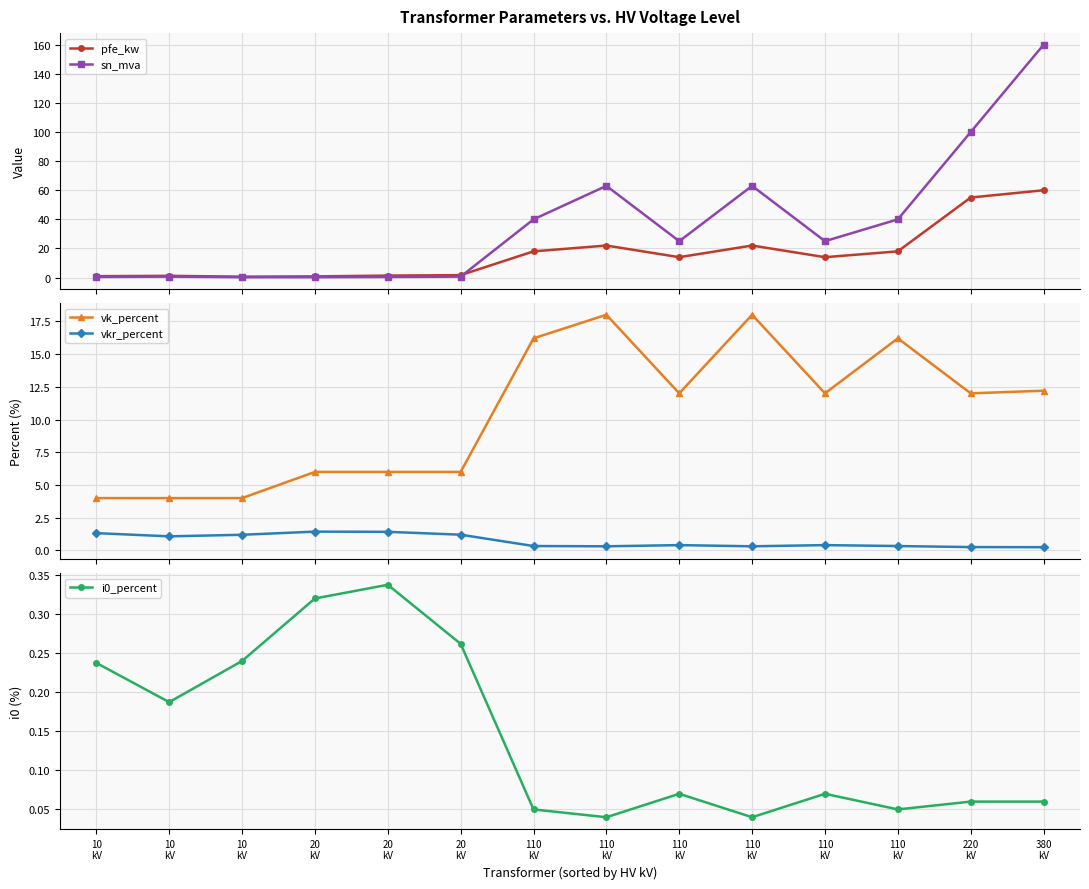

True or false: vk_percent and vkr_percent intersect in this chart.

False